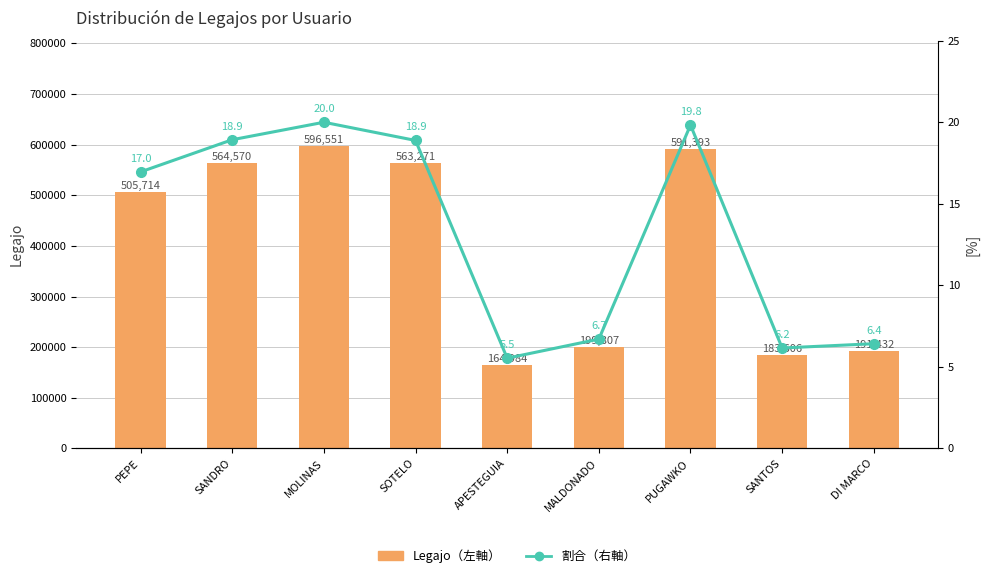

How many groups of bars are there?

9